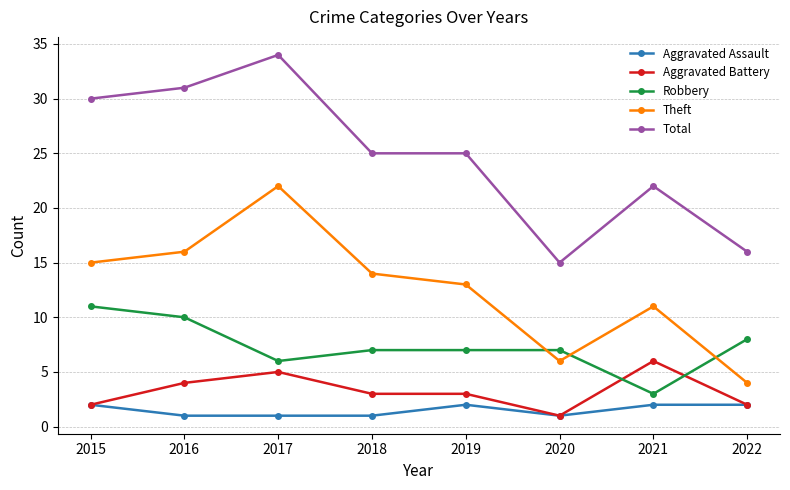

What is the sum of all Total values?

198